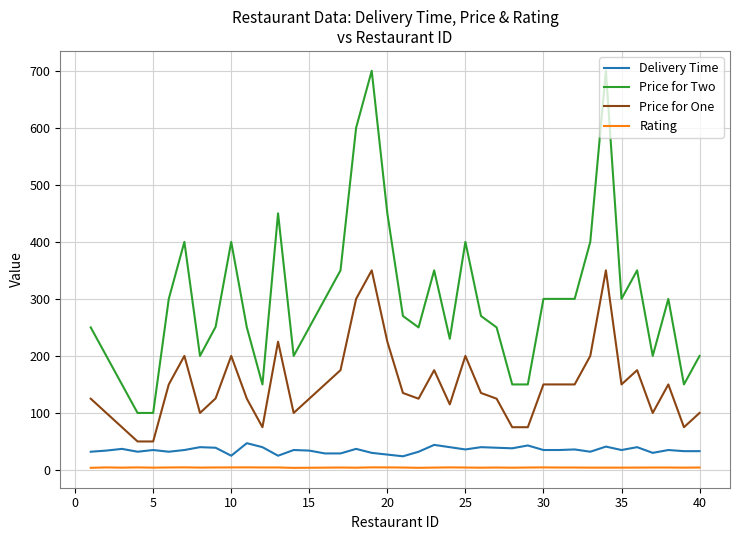

True or false: Price for One and Delivery Time intersect in this chart.

False